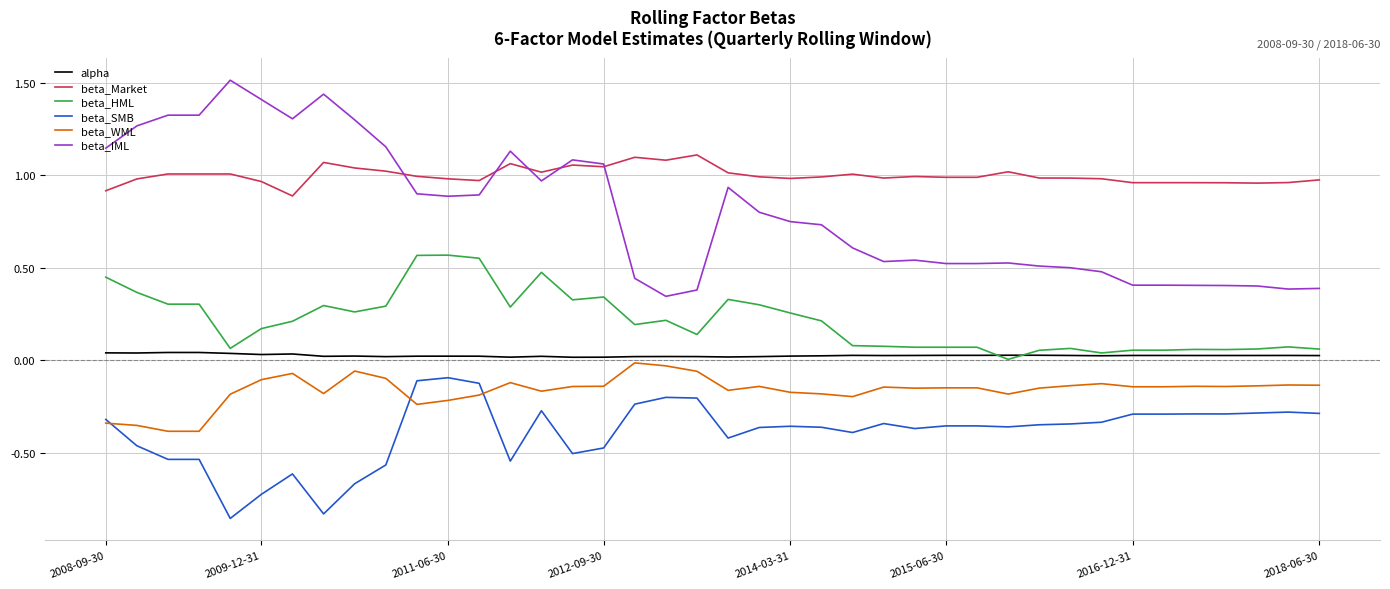

Which series has the largest total across all categories?

beta_Market